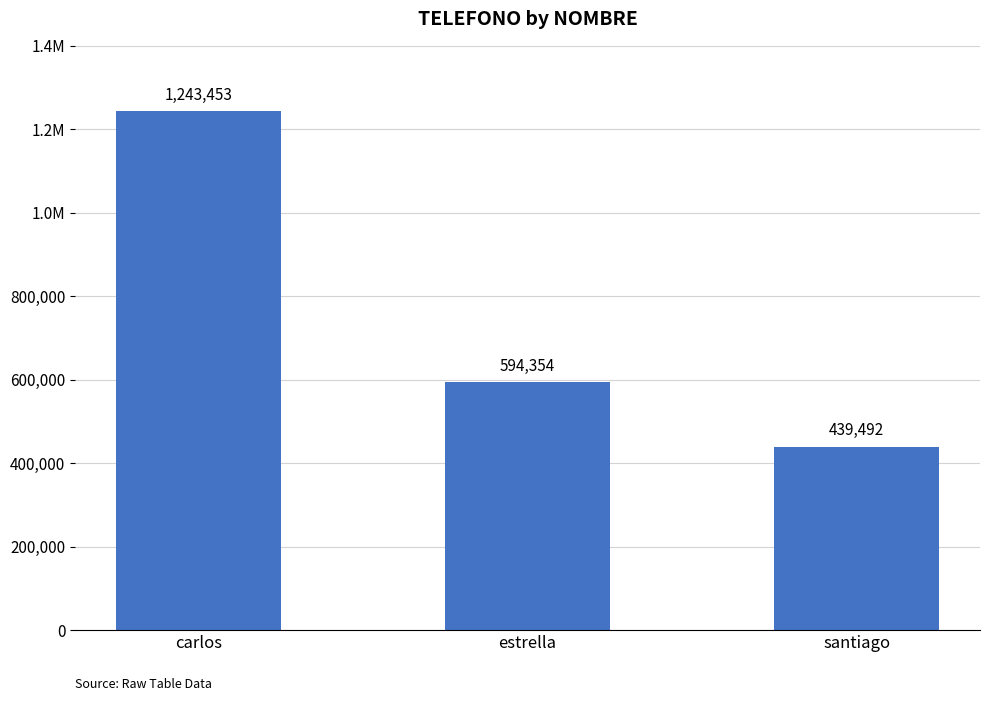

What is the value of the 2nd bar from the left?

594354